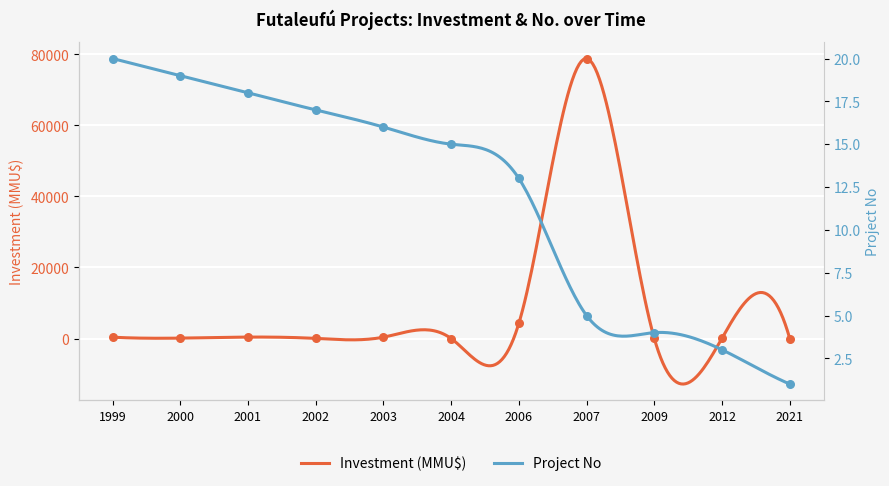

Which series reaches the maximum Y coordinate?

Investment (MMU$)